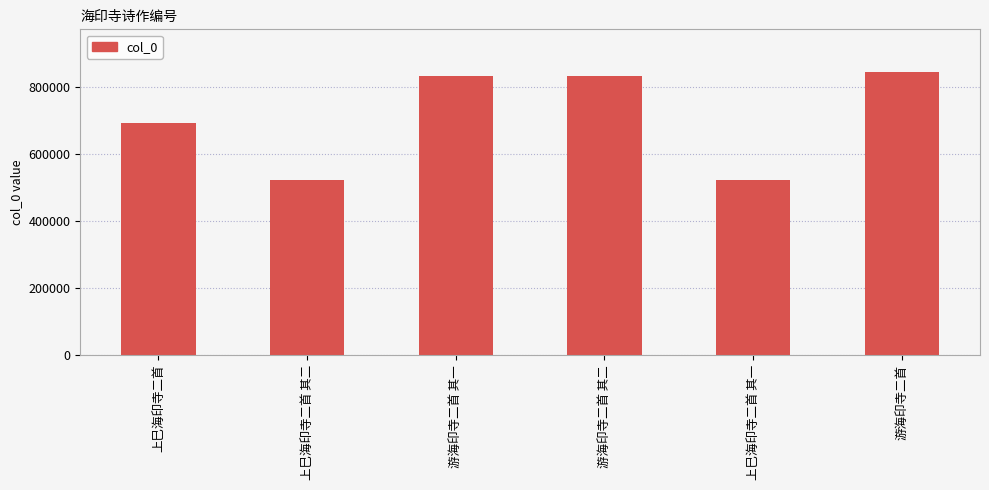

What value does the data have at 游海印寺二首 其二?

831528